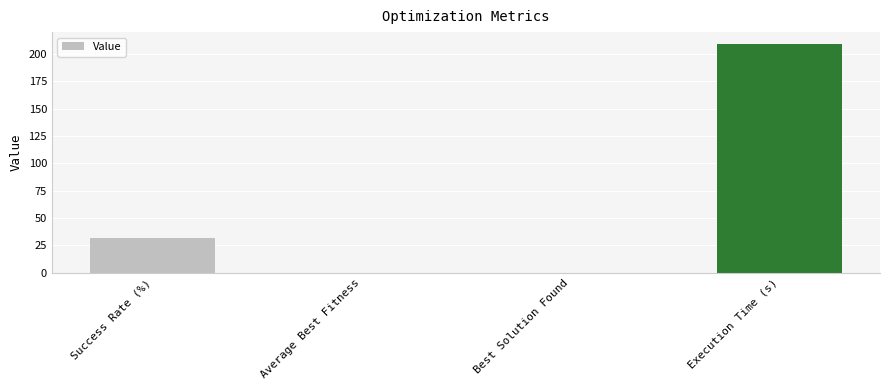

What is the sum of all values?

241.4